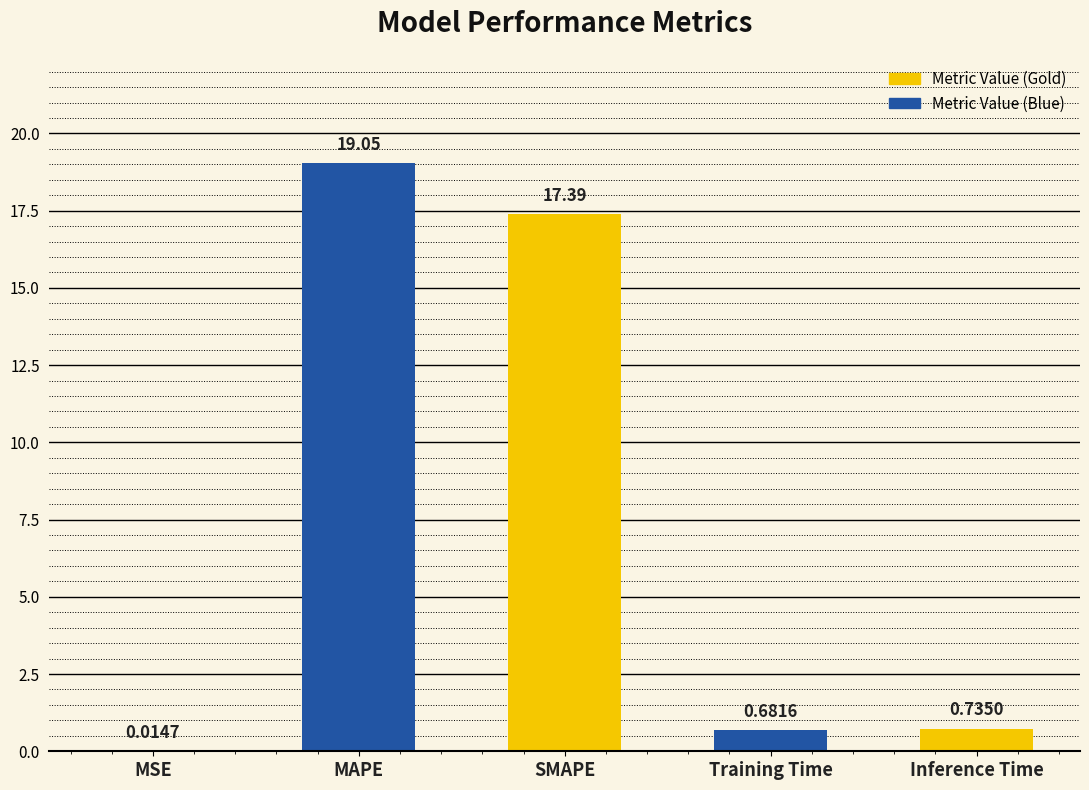

At which label is the value closest to 9?

Inference Time